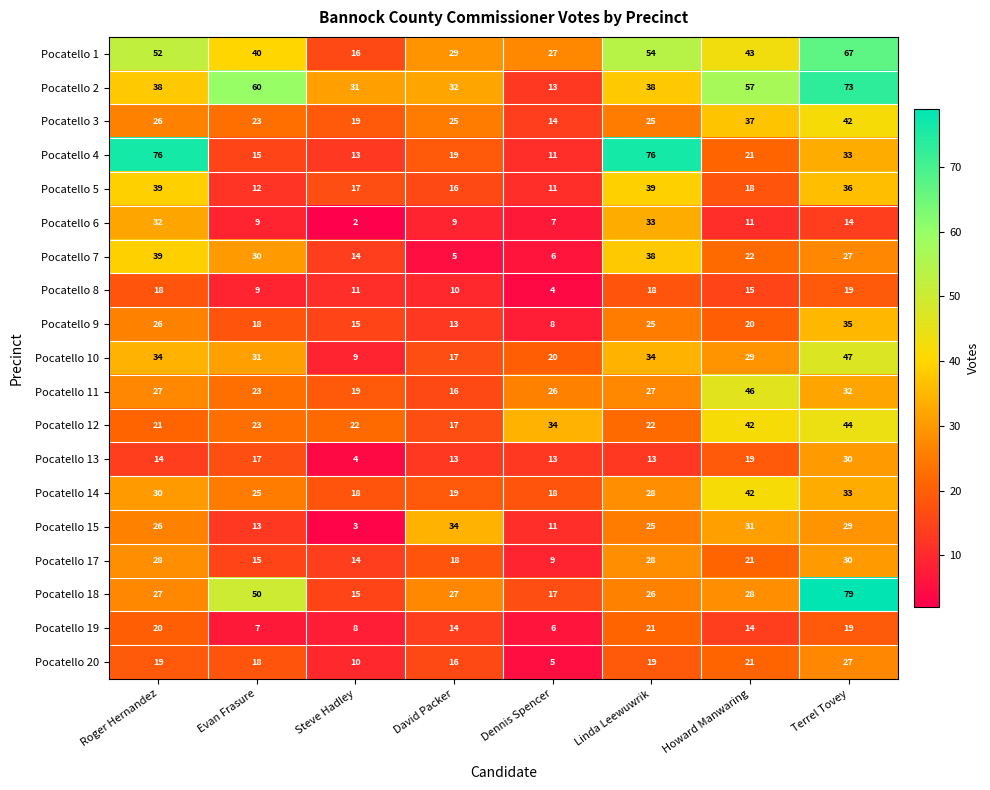

At which label does Pocatello 6 reach its minimum?

Steve Hadley